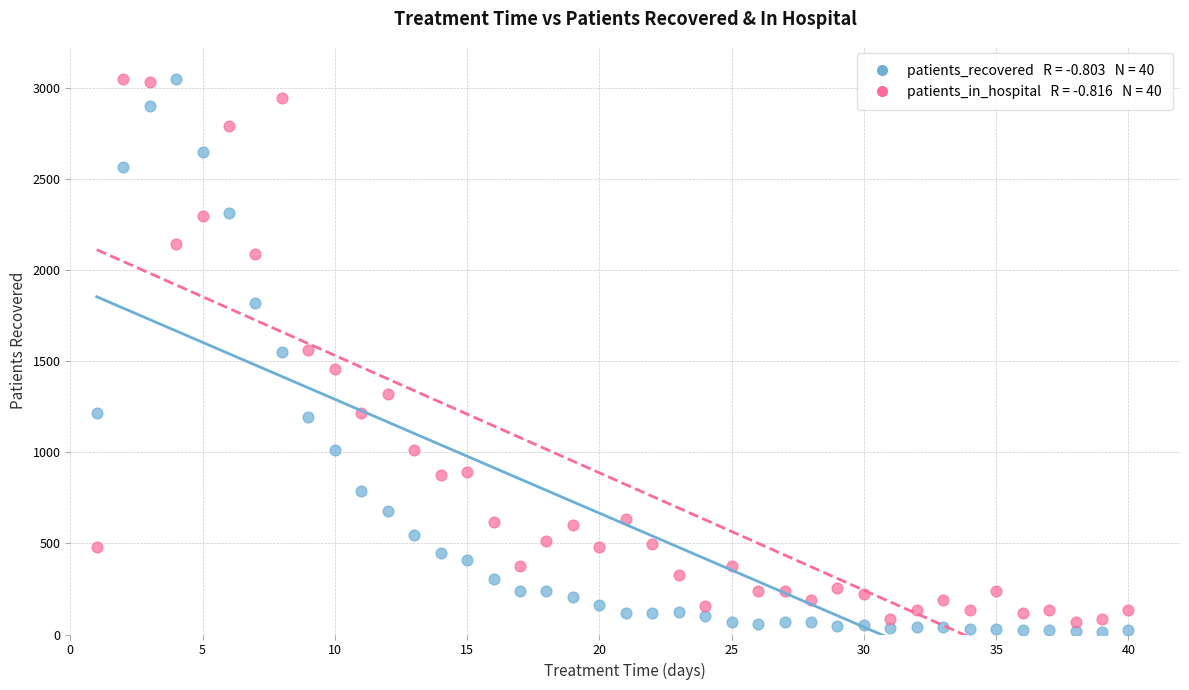

Across all data points, what is the range of X values (max minus min)?

39.0